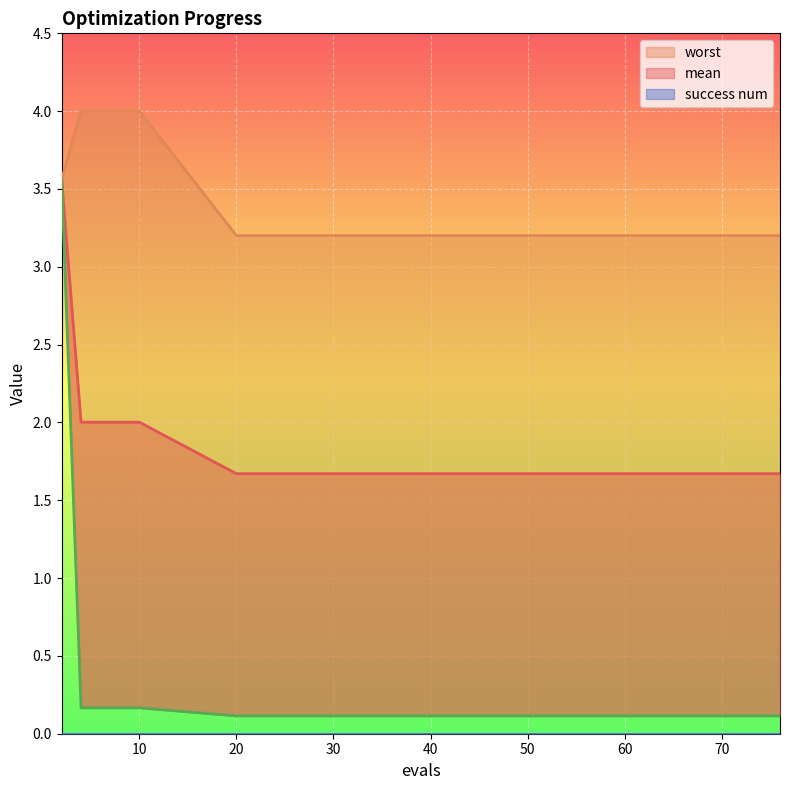

What is the total value across all series at 20?

5.0